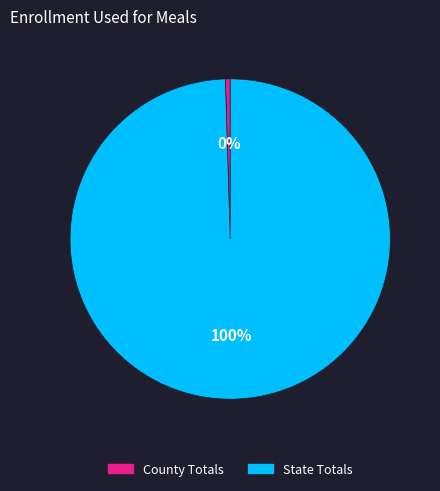

Which slice is the largest?

State Totals